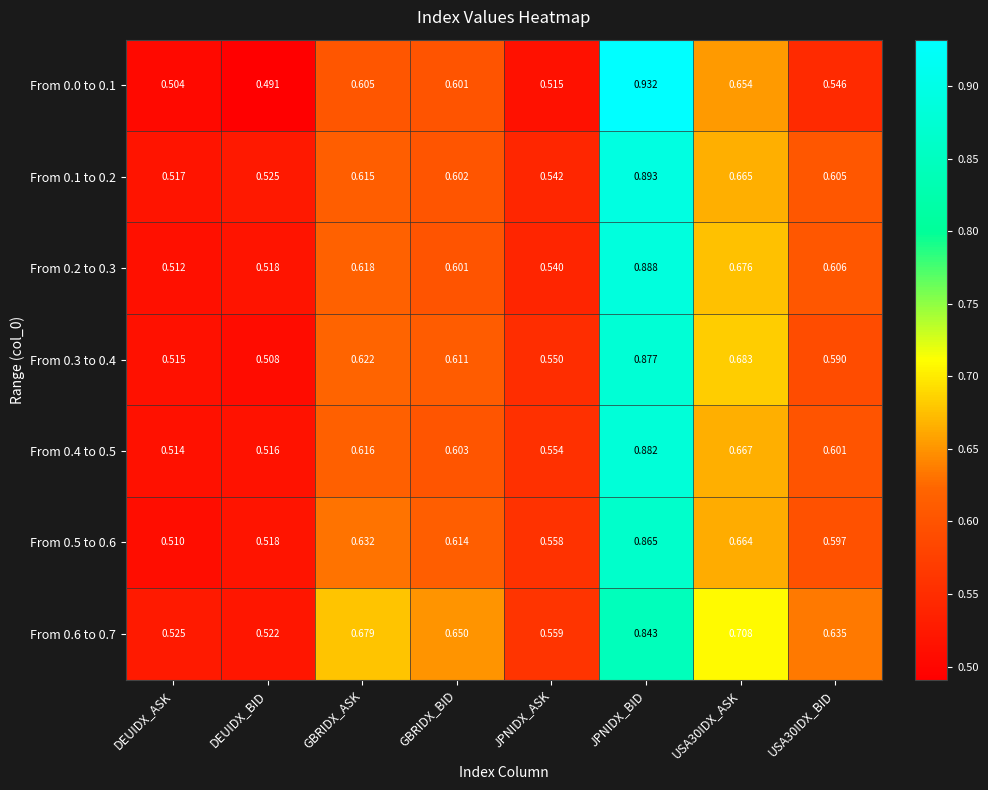

Rank the series by their maximum value, from lowest to highest.

From 0.6 to 0.7, From 0.5 to 0.6, From 0.3 to 0.4, From 0.4 to 0.5, From 0.2 to 0.3, From 0.1 to 0.2, From 0.0 to 0.1